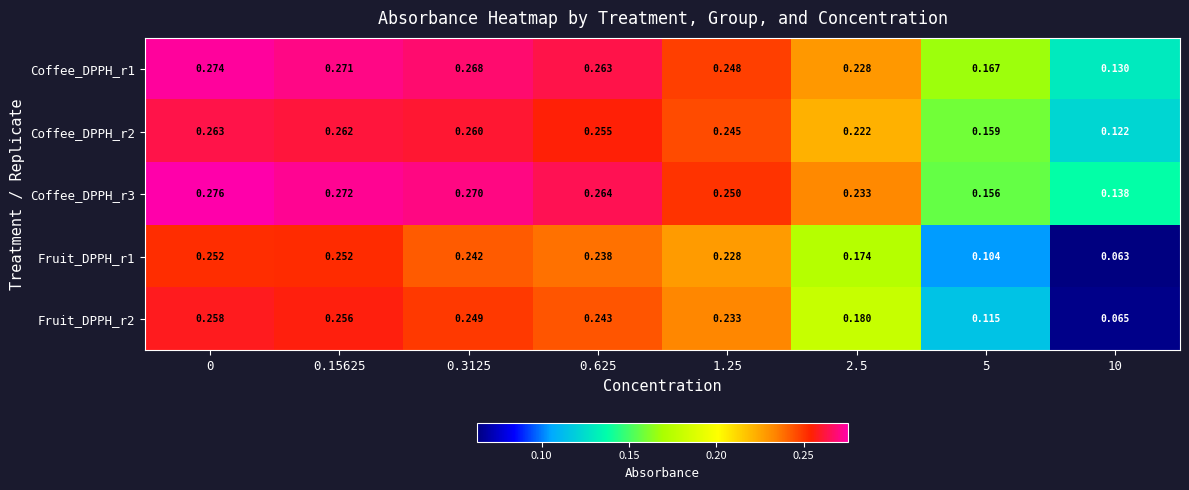

Is the value of Fruit_DPPH_r1 at 10 greater than the value of Fruit_DPPH_r2 at 0.15625?

No